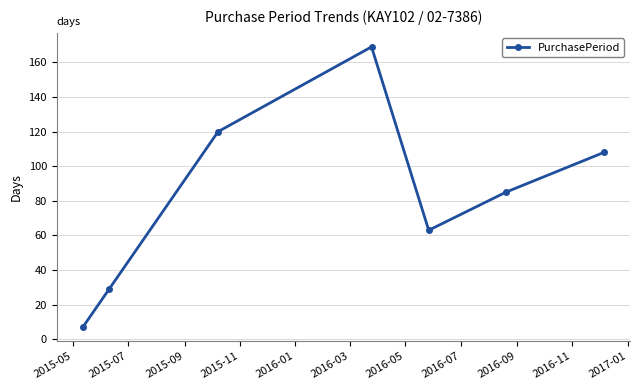

How many data points are less than 85?

3